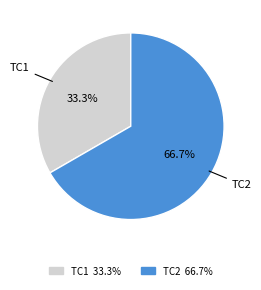

What is the largest slice in the pie chart?

TC2